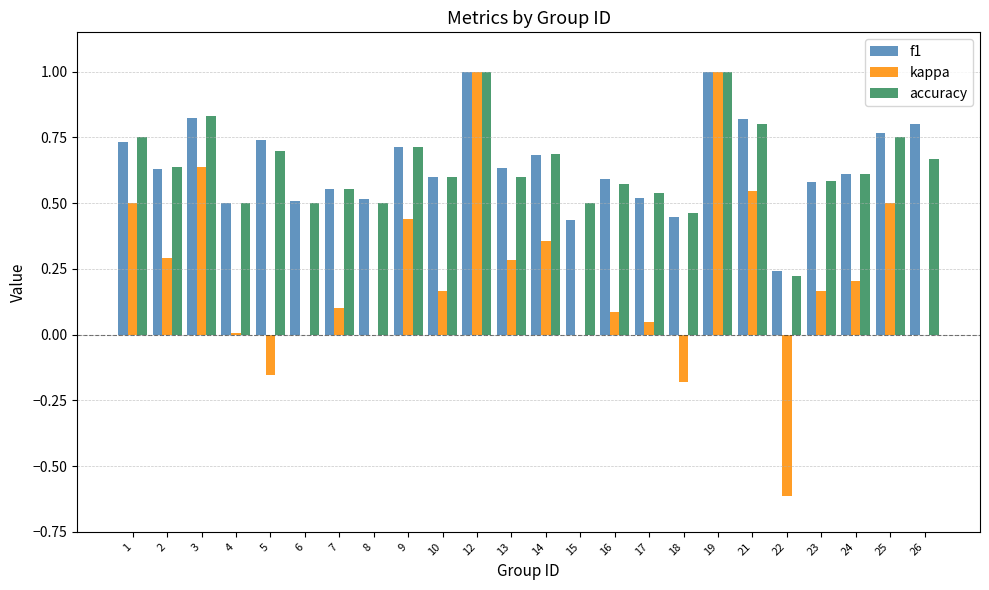

The f1 series shows 0.7 at 1. True or false?

True